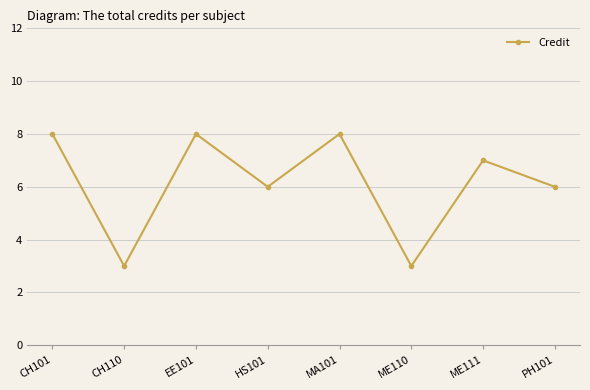

How many data points are less than 7?

4